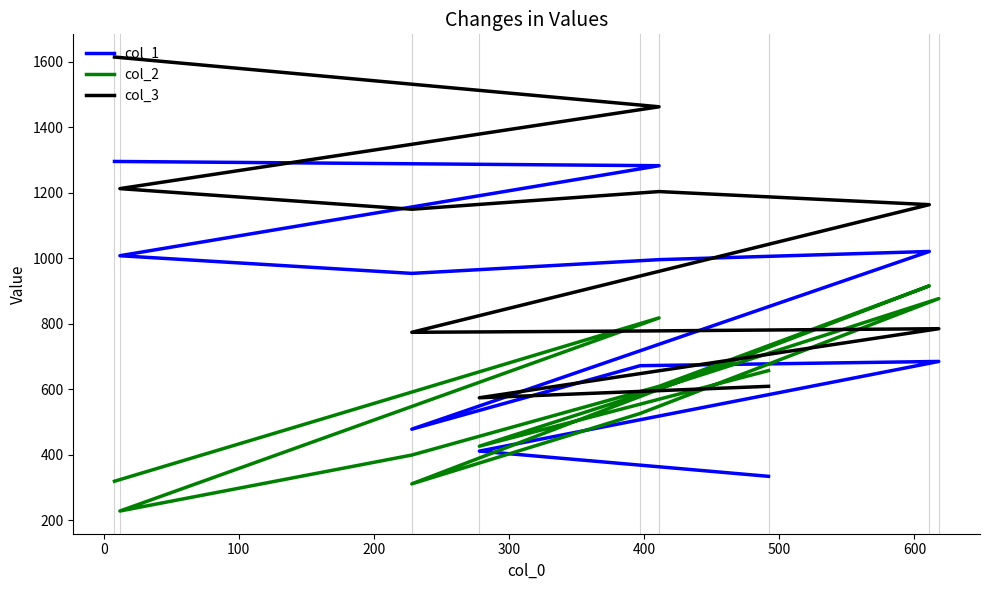

How many values in the col_3 series are below 1150?

5